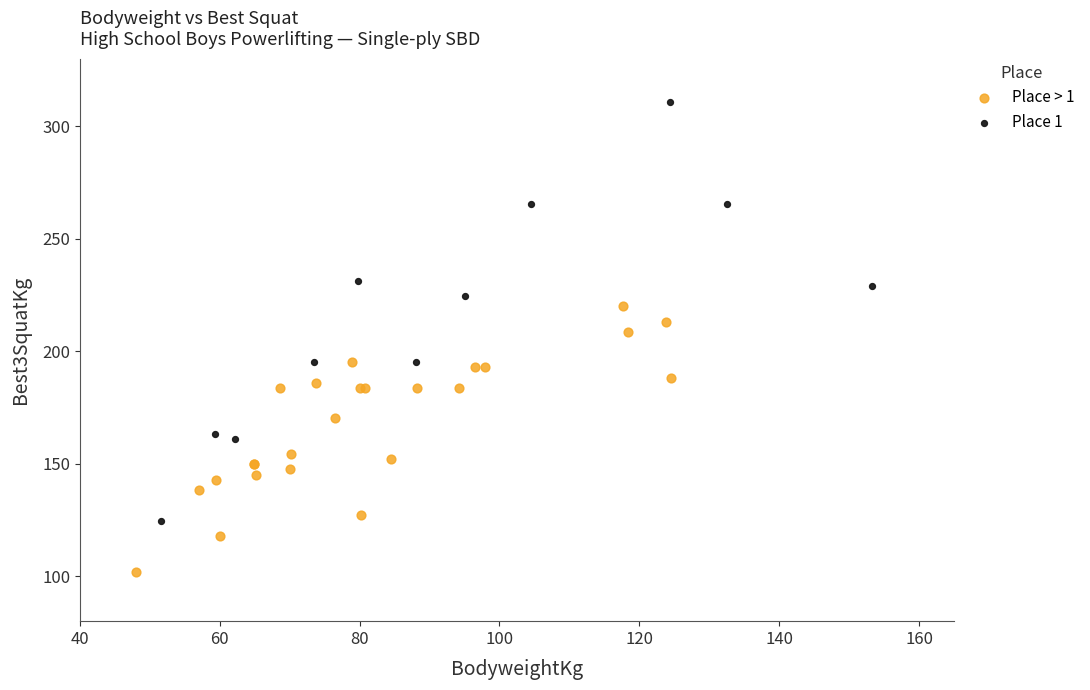

Which series has the widest spread of Y values?

Place 1